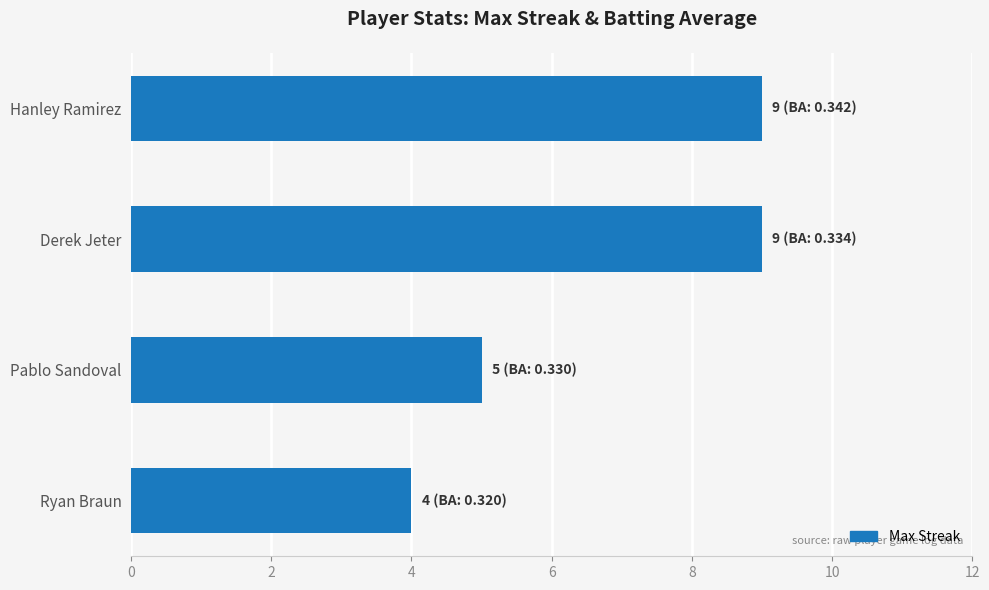

At which label is the value closest to 6?

Pablo Sandoval